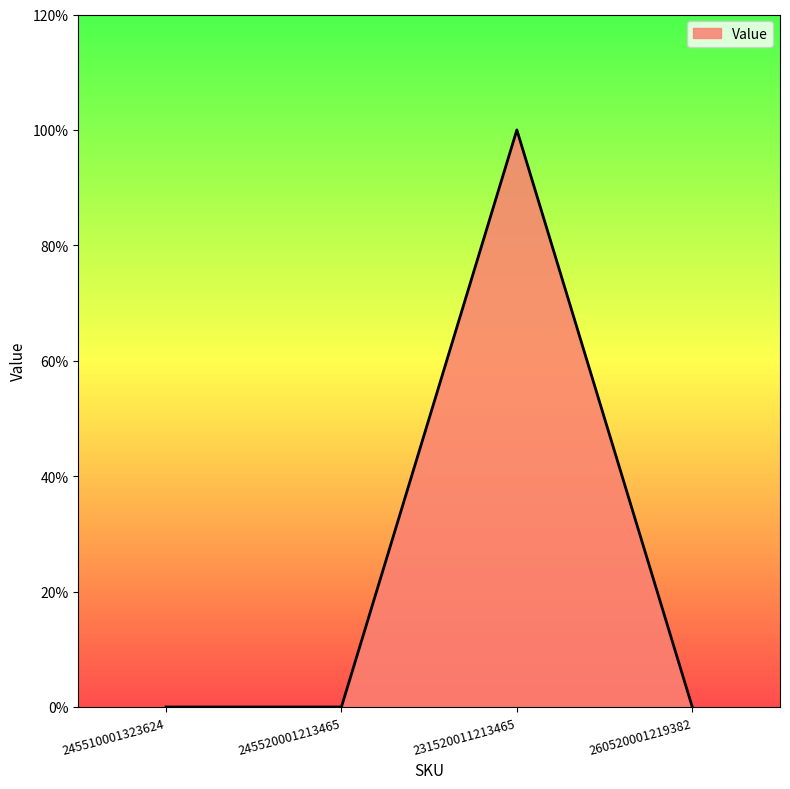

Count the number of data series in this chart.

1